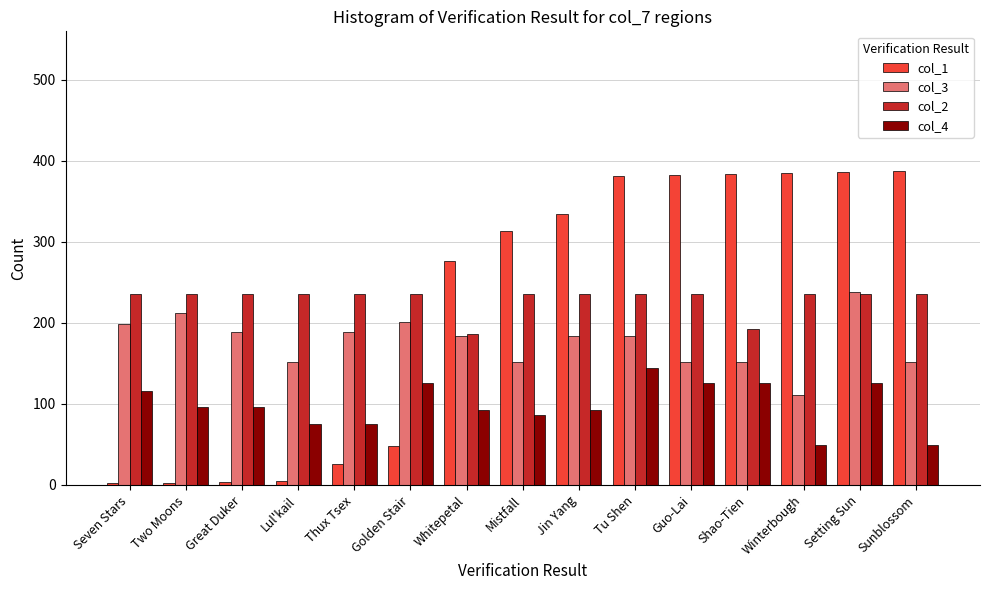

What is the sum of all col_4 values?

1474